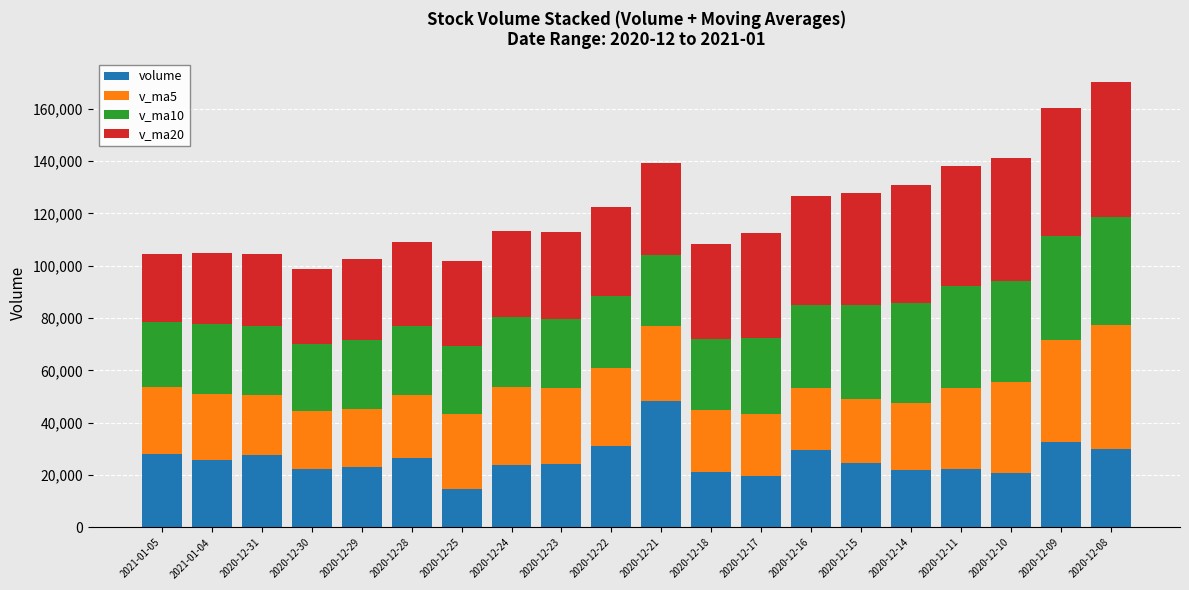

What is the highest value of the volume series?

48304.7